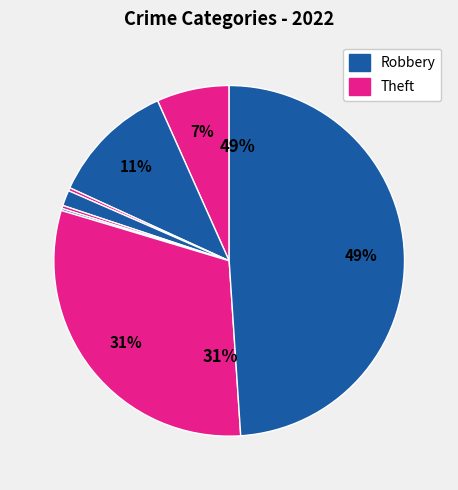

How many segments does this pie chart have?

8